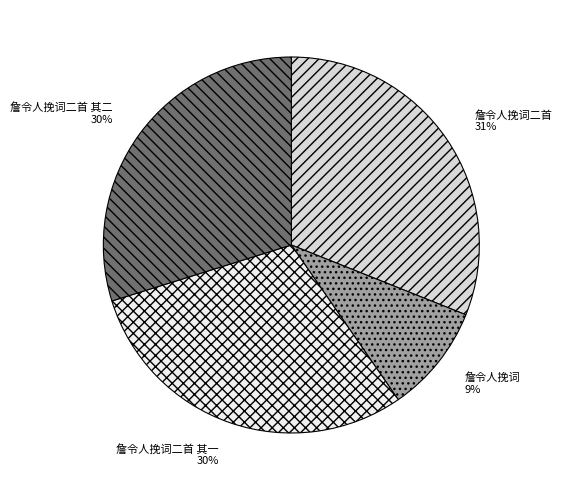

What percentage is the 詹令人挽词 slice, to the nearest percent?

9%